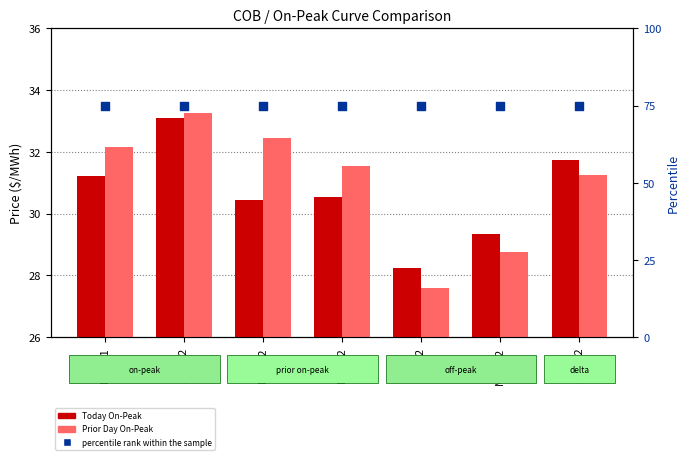

Which series contains the highest Y value?

percentile rank within the sample